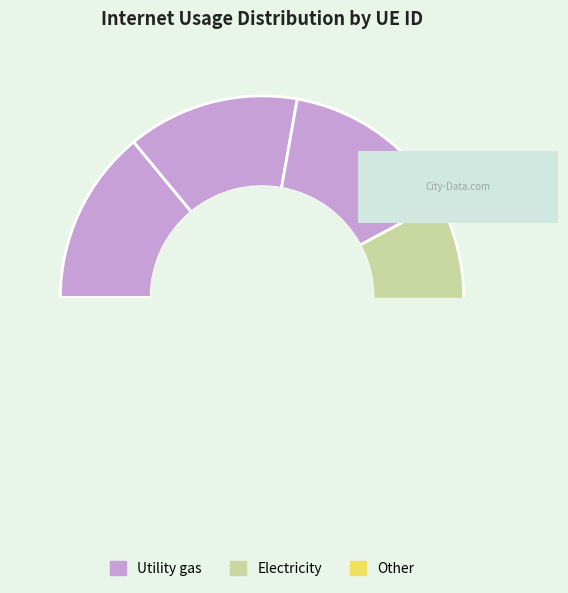

How many segments does this pie chart have?

7